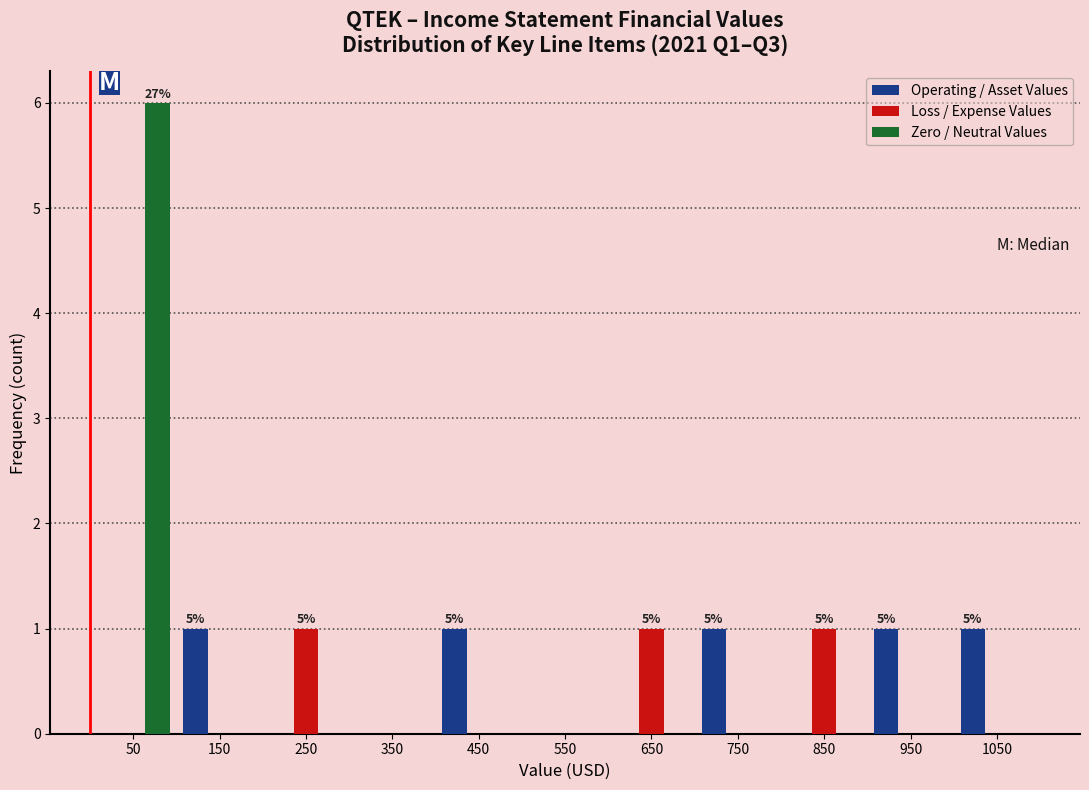

In the Zero / Neutral Values series, which range on the x-axis has the tallest bar?

0 to 100